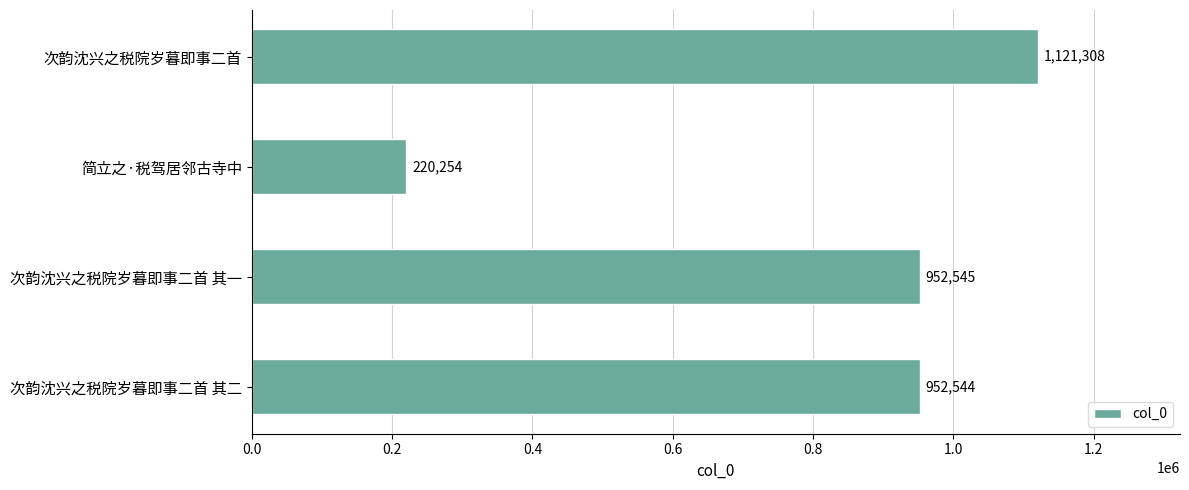

Between 次韵沈兴之税院岁暮即事二首 其一 and 简立之·税驾居邻古寺中, which is larger?

次韵沈兴之税院岁暮即事二首 其一